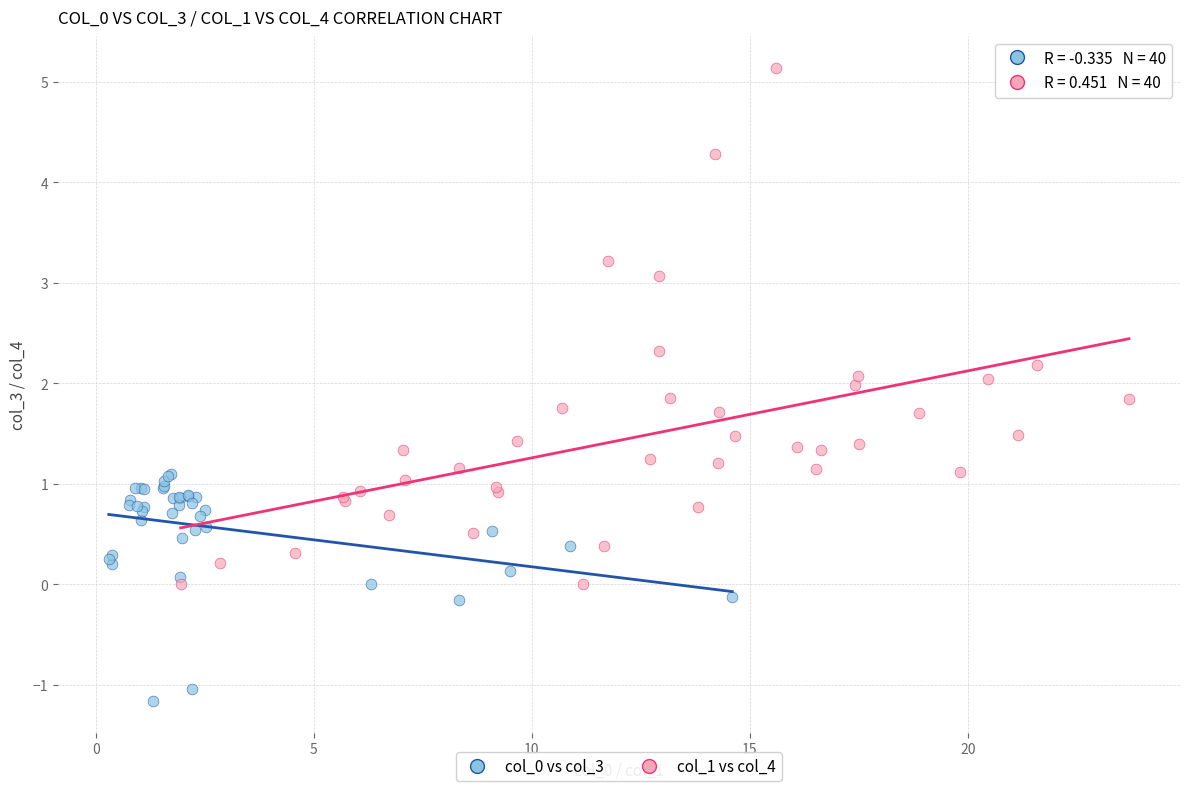

Which series reaches the maximum Y coordinate?

col_1 vs col_4